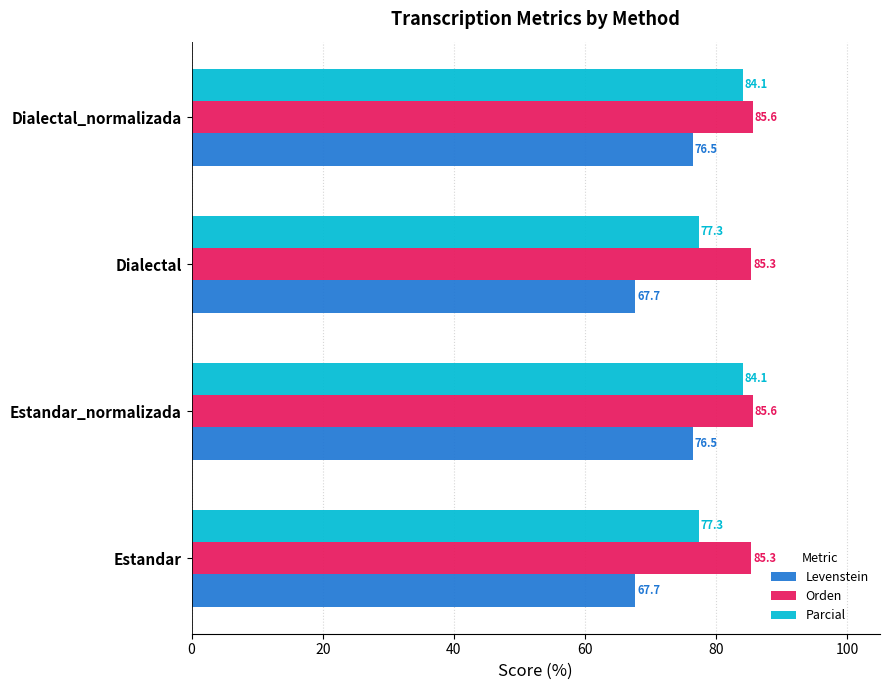

What is the greatest value displayed?

85.6